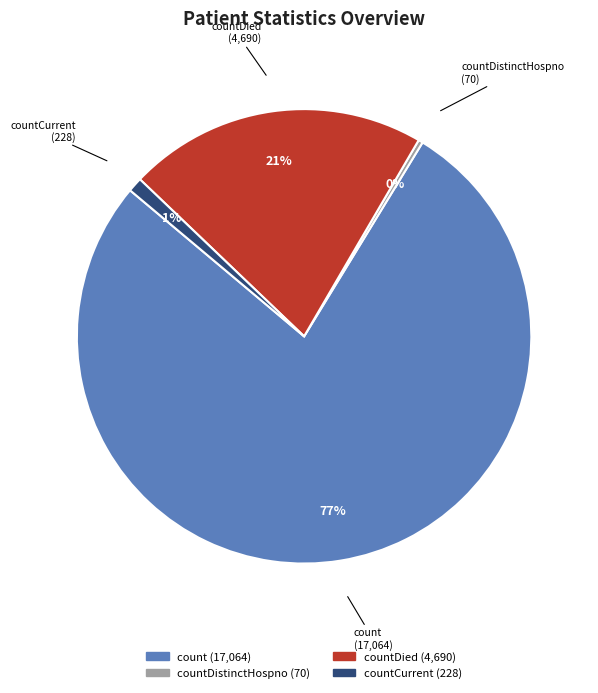

Is there a majority slice in this chart?

Yes